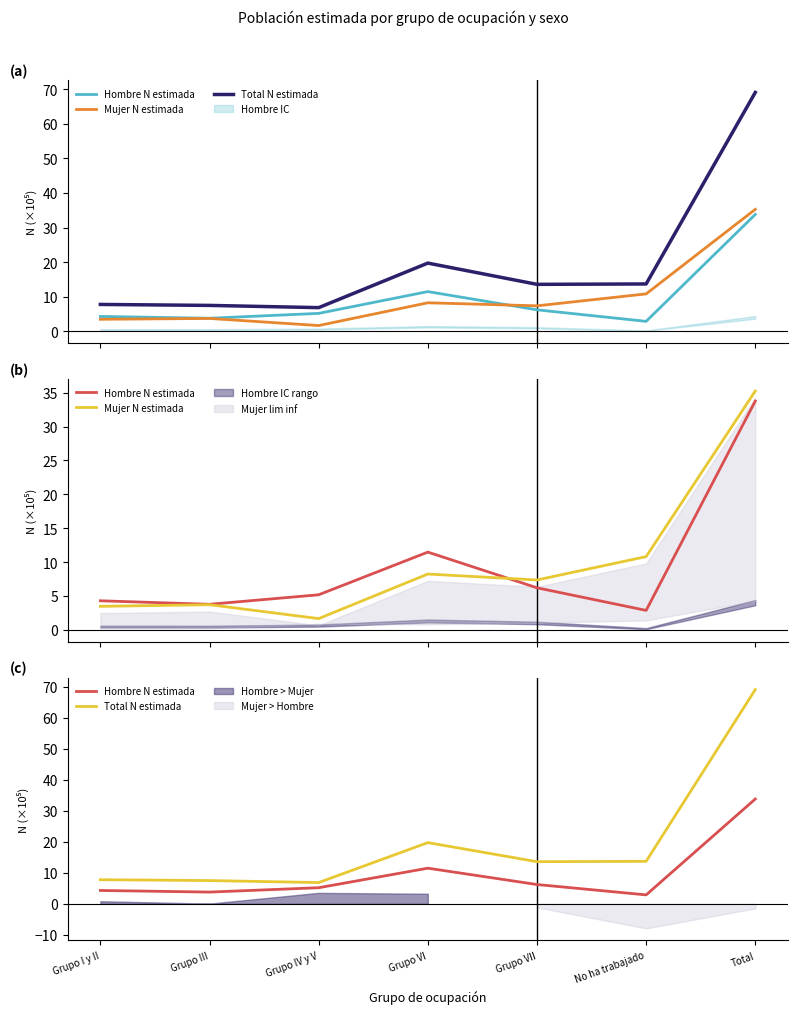

True or false: Hombre N estimada and Mujer N estimada cross at least once.

True